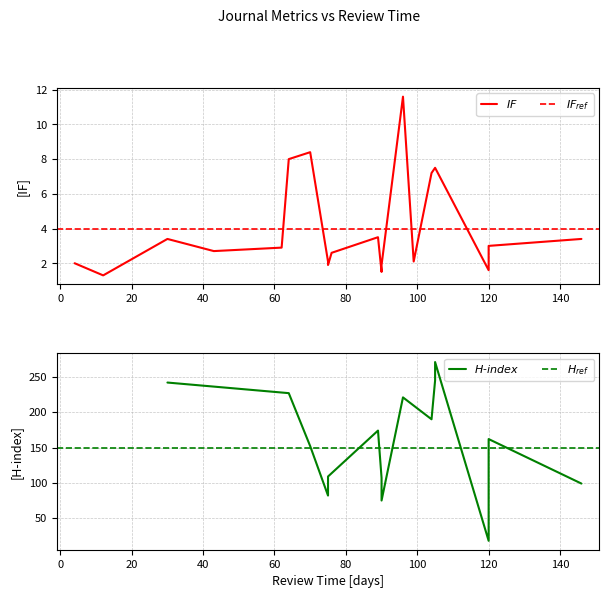

Is the value of review_time at IF greater than the value of IF at review_time?

No